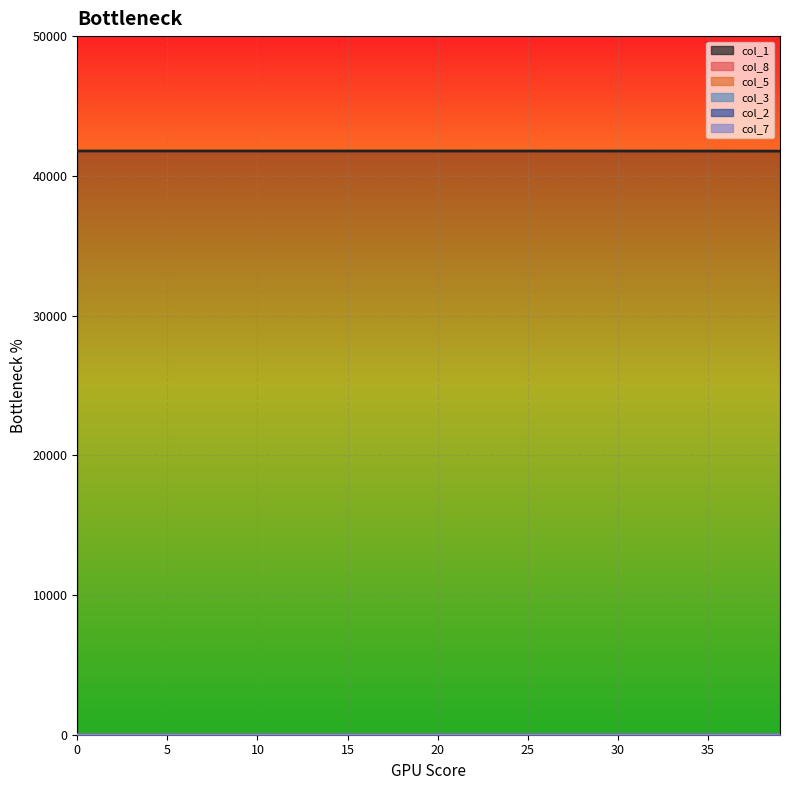

Is the value of col_1 at 5 greater than the value of col_8 at 10?

Yes